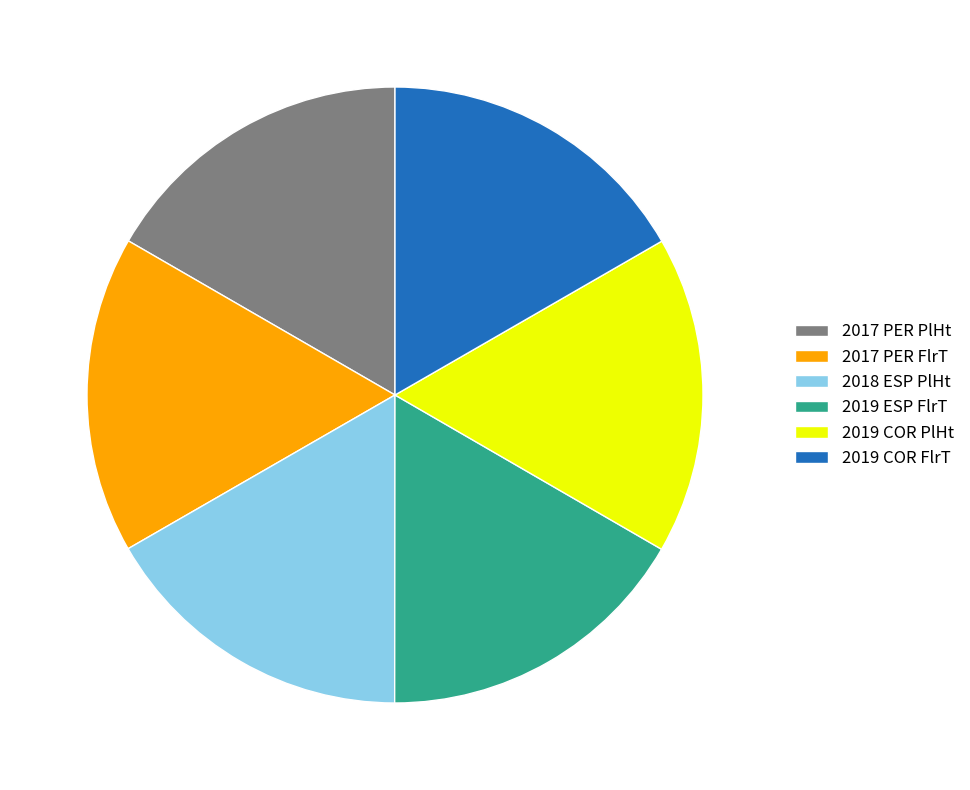

What is the ratio of the value at 2019 ESP FlrT to the value at 2019 COR FlrT?

1.0